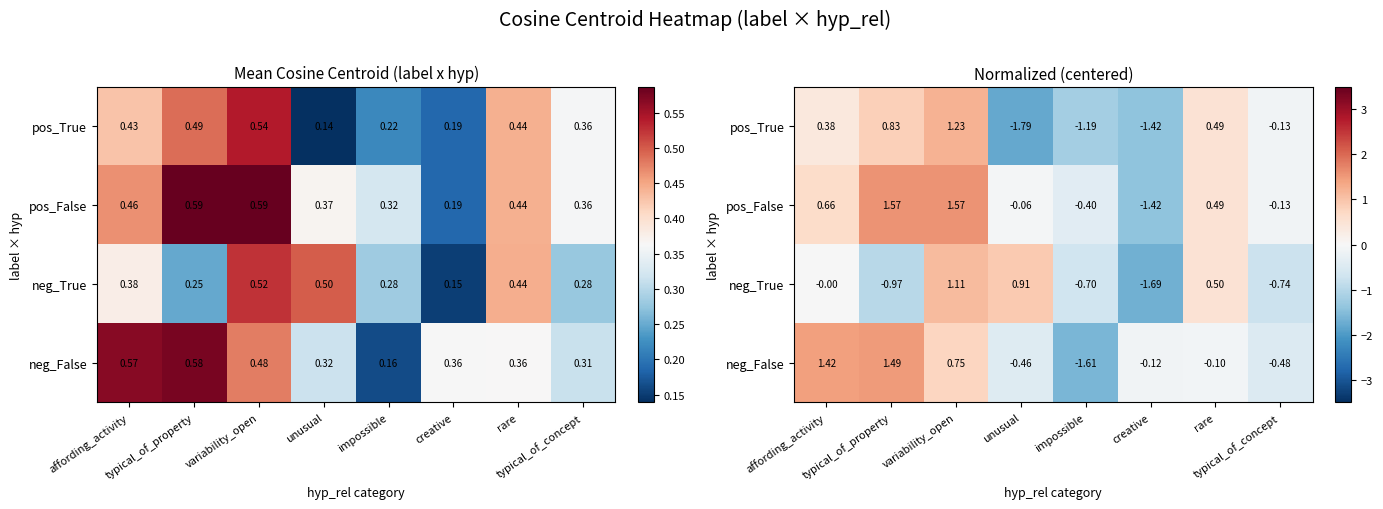

Which series has the largest total across all categories?

pos_False